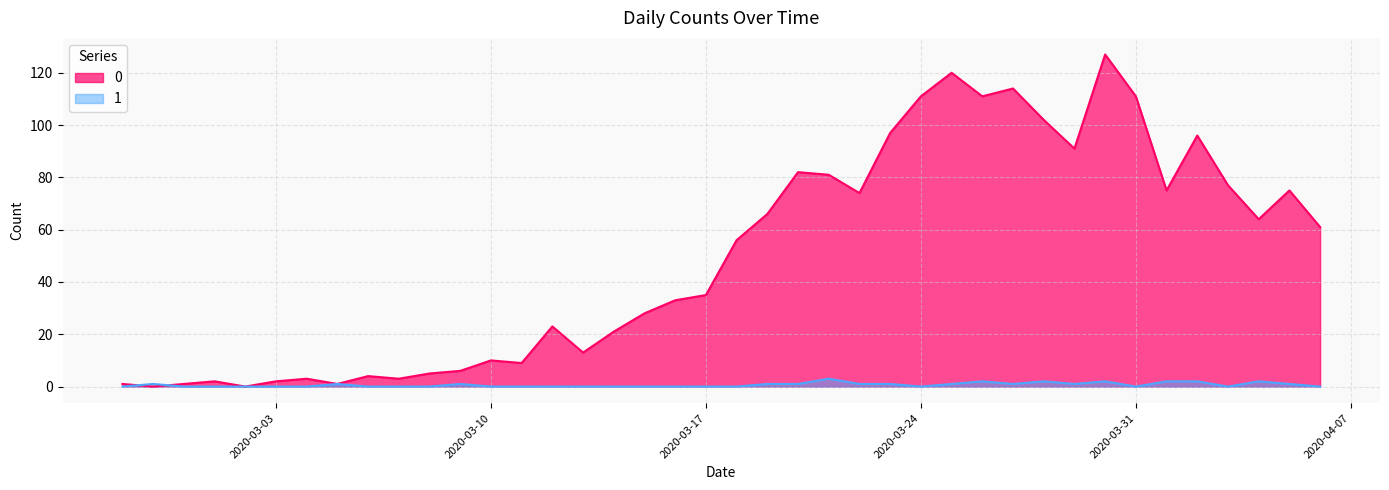

At how many categories does at least one series exceed 83?

10